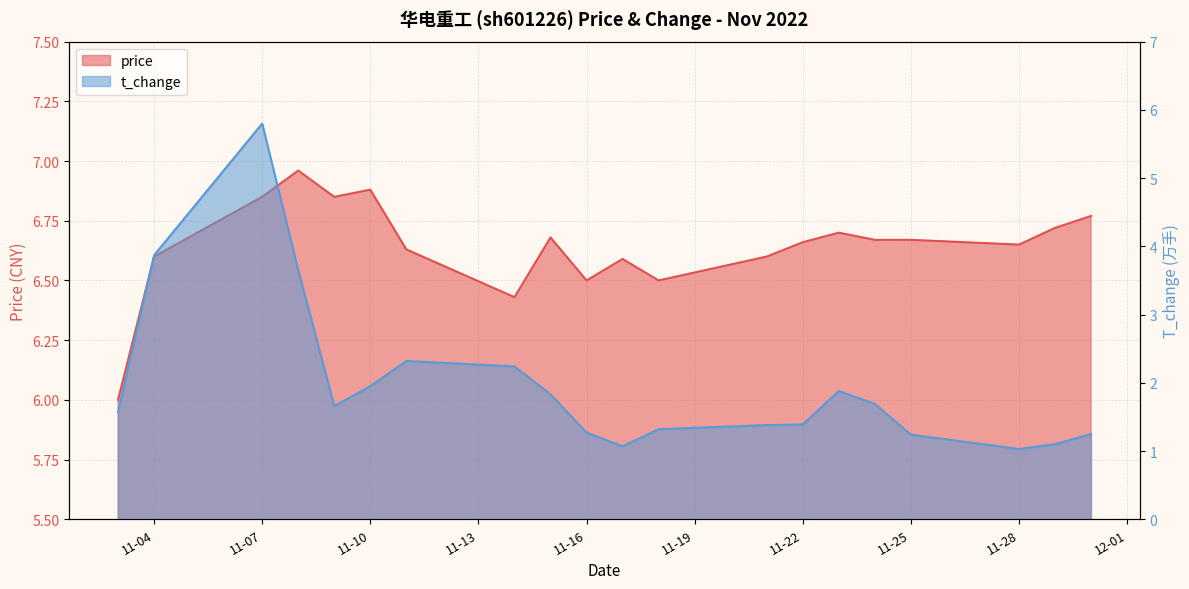

List the series in order of their peak value, lowest first.

t_change, price